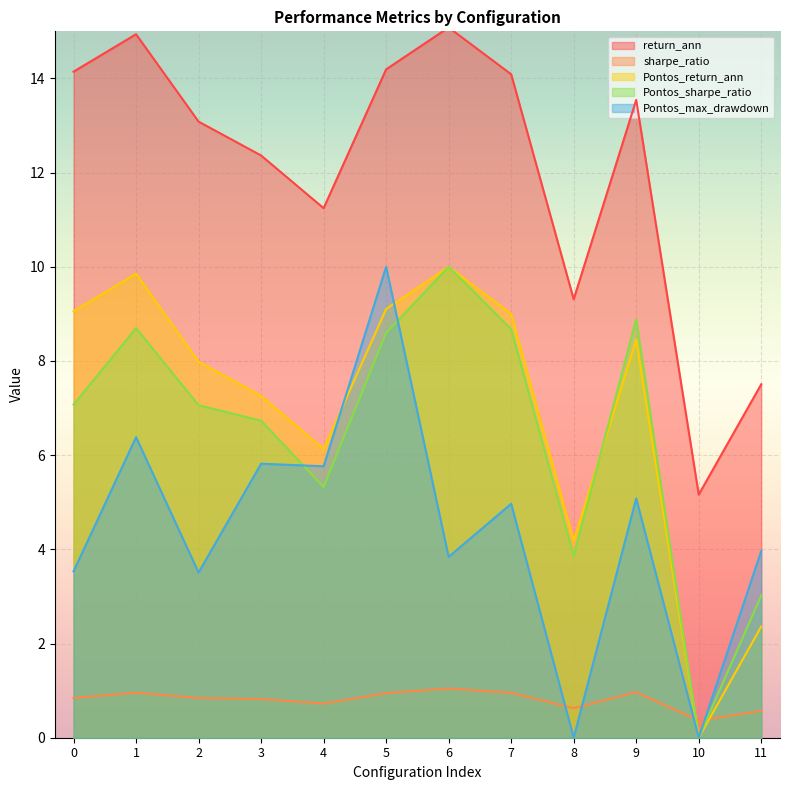

True or false: Pontos_return_ann and return_ann cross at least once.

False